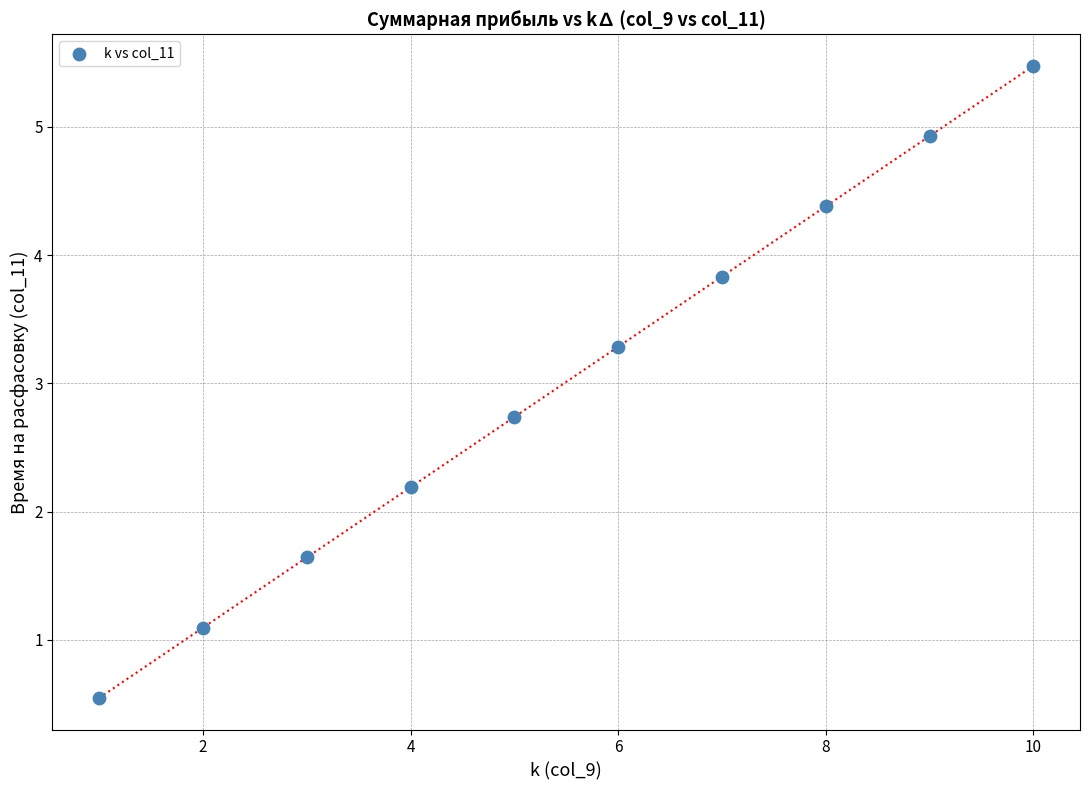

What is the average Y value?

3.0